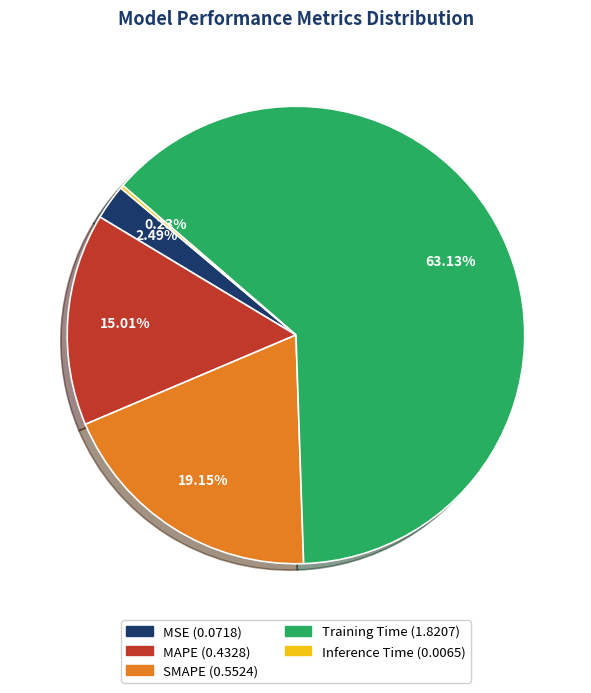

Approximately how many times larger is the value at SMAPE compared to Training Time?

0.3